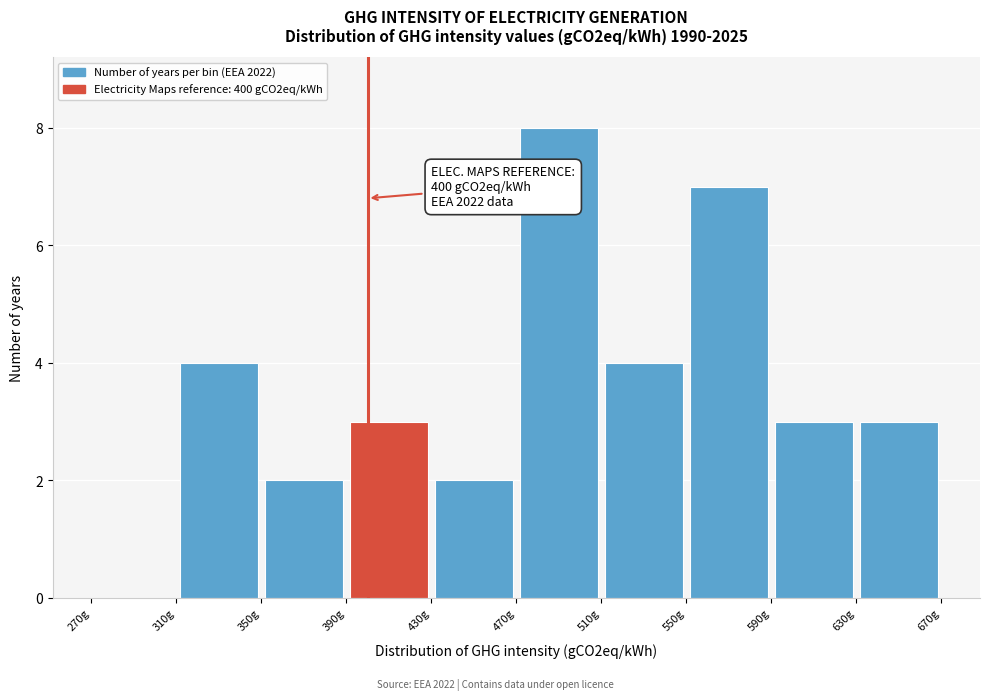

Which range on the x-axis has the tallest bar?

470 to 510